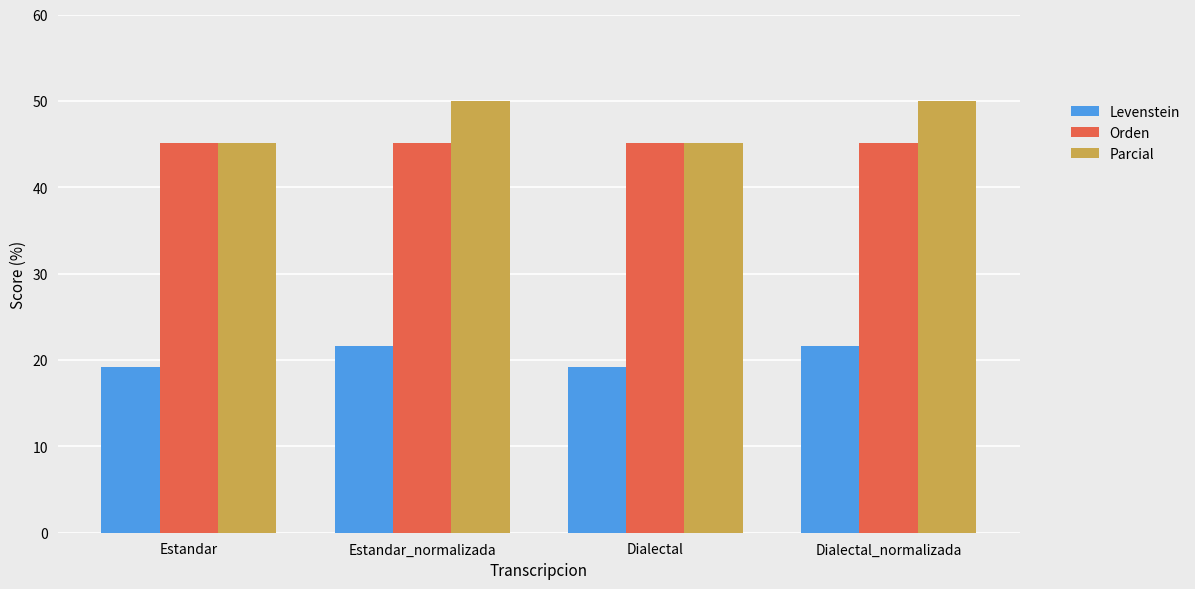

Which series has the largest total across all categories?

Parcial